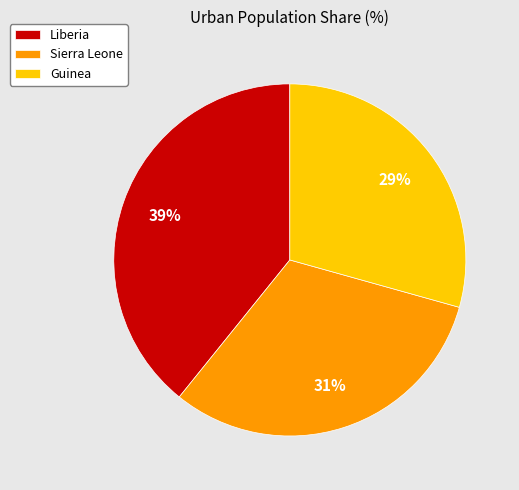

How many slices are in this pie chart?

3